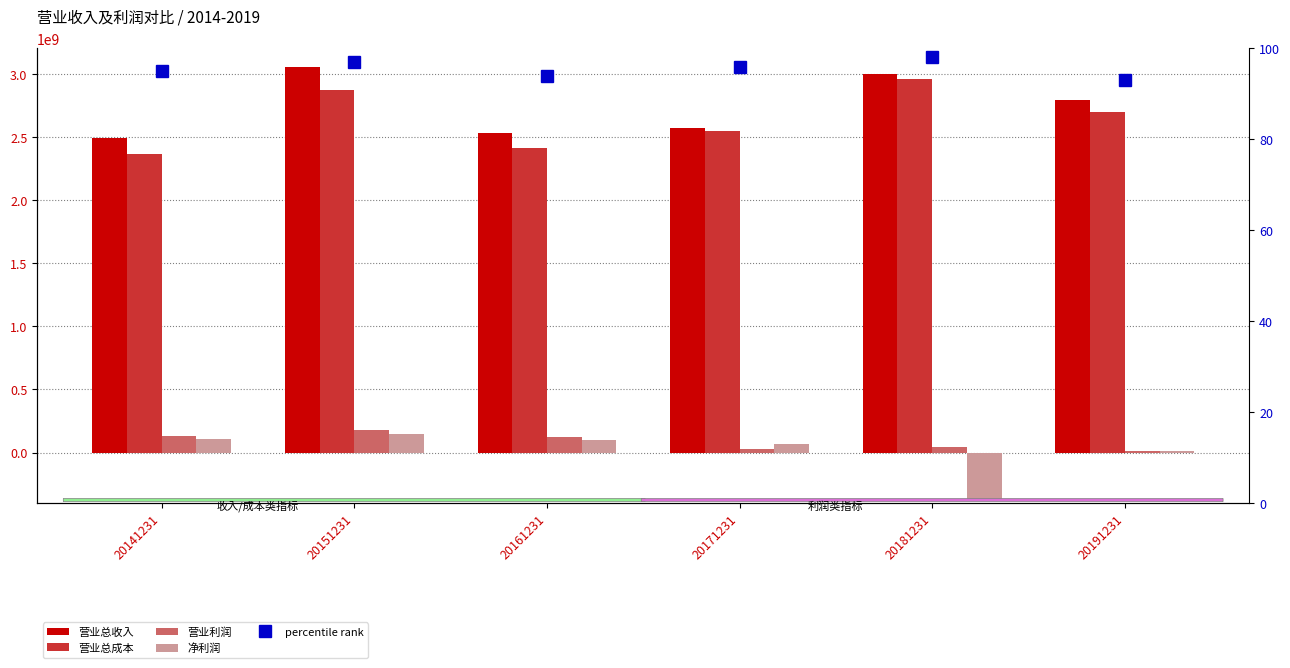

Between 20171231 and 20191231, which series saw the biggest shift?

营业总收入